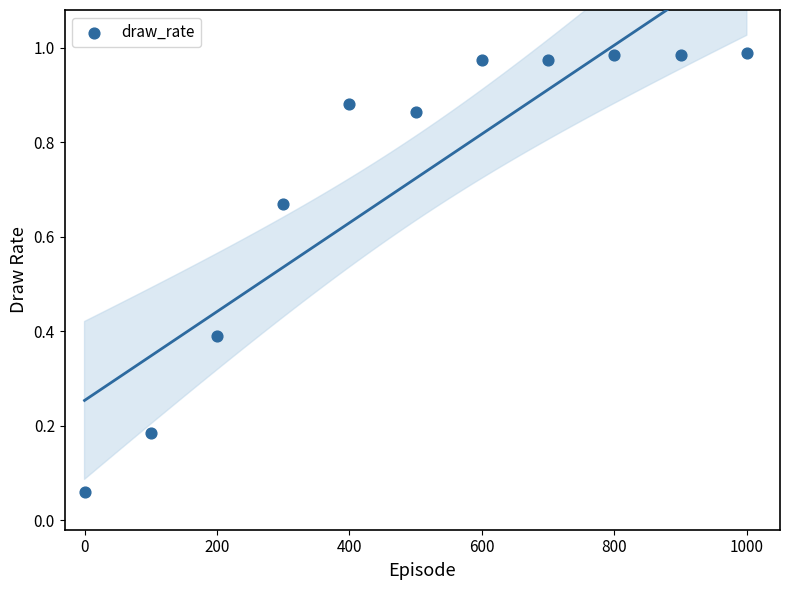

What is the average X value?

500.0